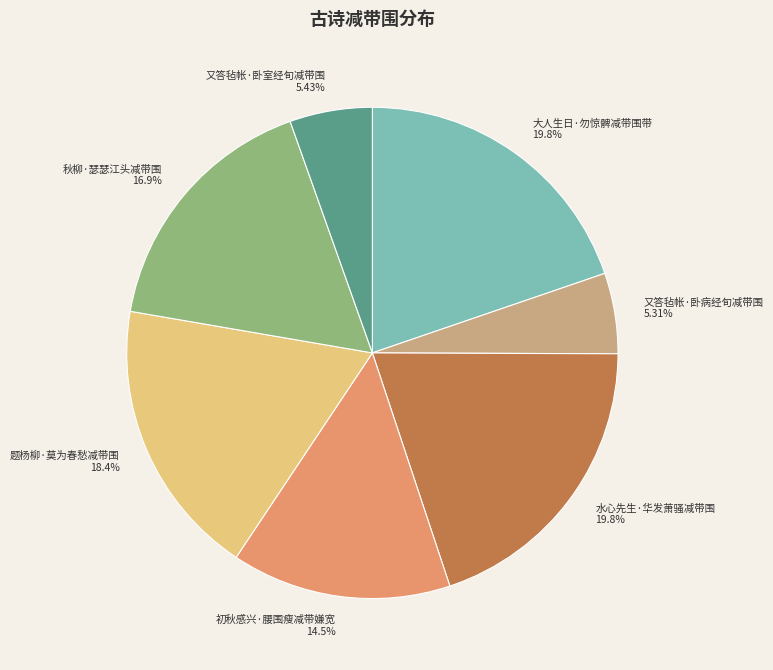

Which has a higher value, 水心先生·华发萧骚减带围 or 秋柳·瑟瑟江头减带围?

水心先生·华发萧骚减带围